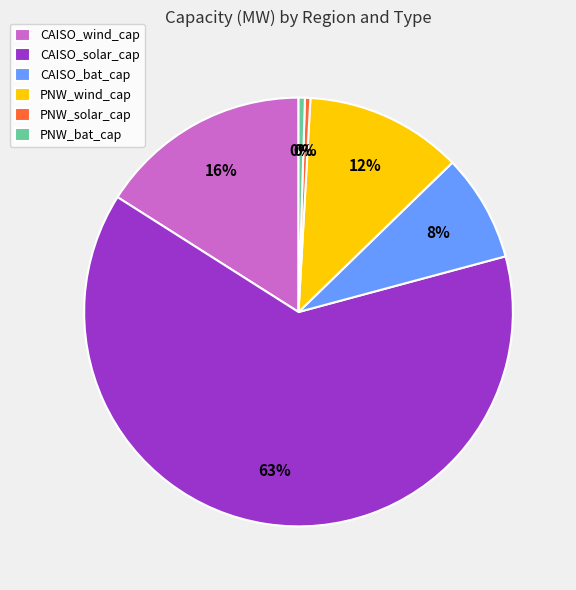

Is it true that CAISO_wind_cap is 16% of the pie?

True